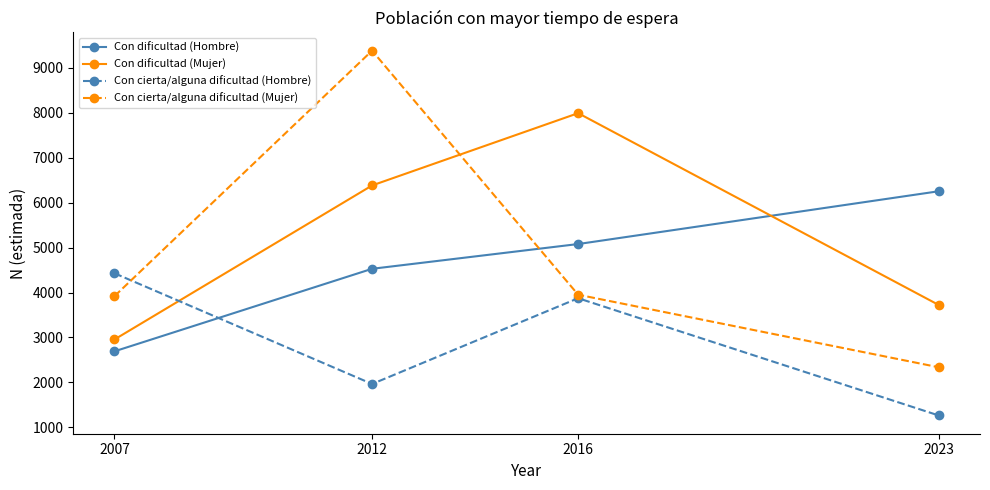

At which label does Con cierta/alguna dificultad (Mujer) first exceed 3951?

2012